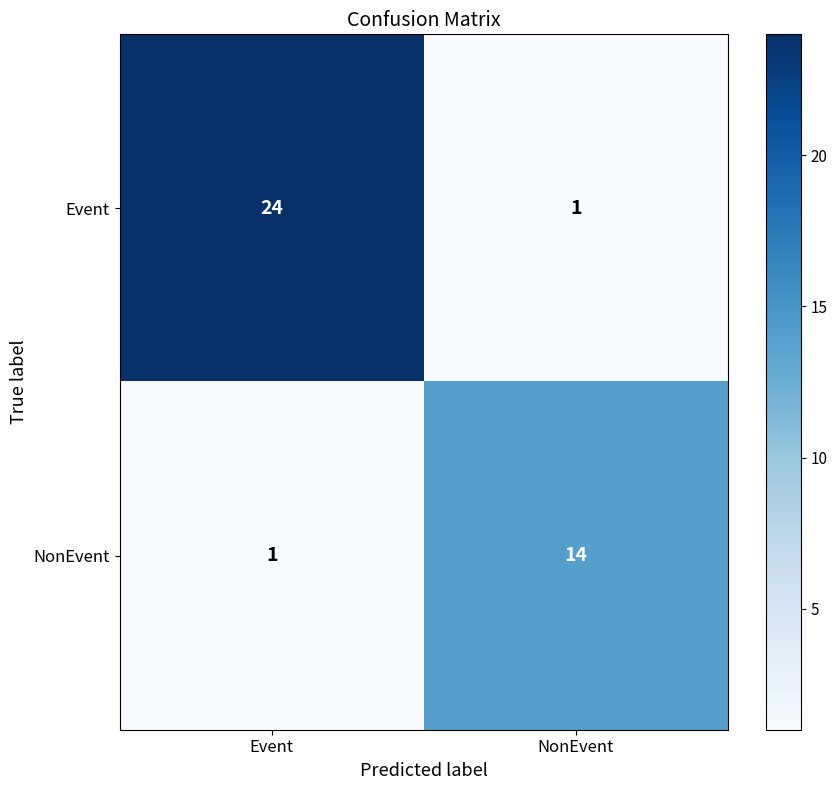

At which label is Event closest to 12?

NonEvent